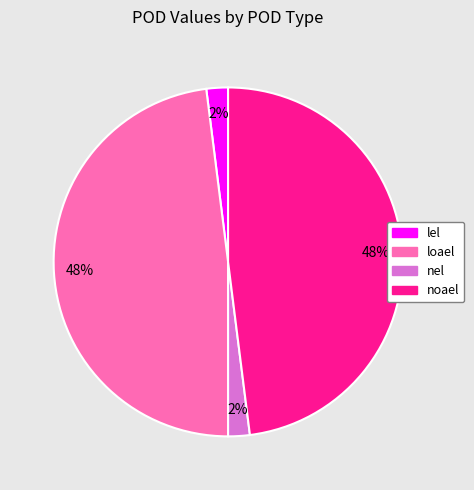

To the nearest percent, what is the average slice percentage?

25%